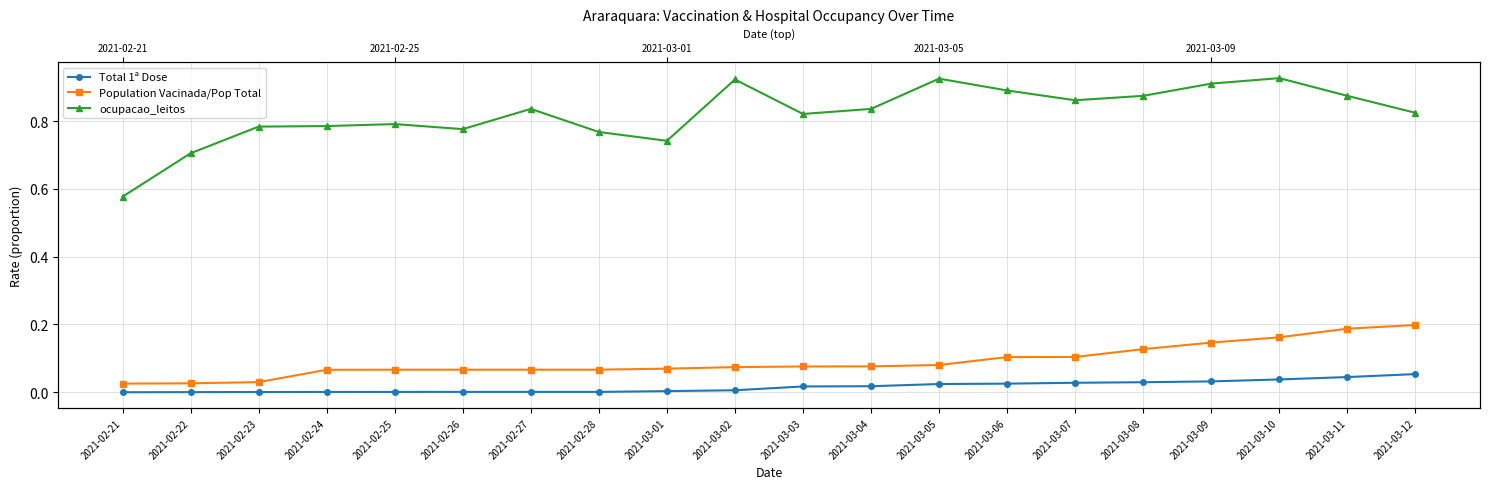

True or false: Population Vacinada/Pop Total has more than 2 interior local peaks.

False